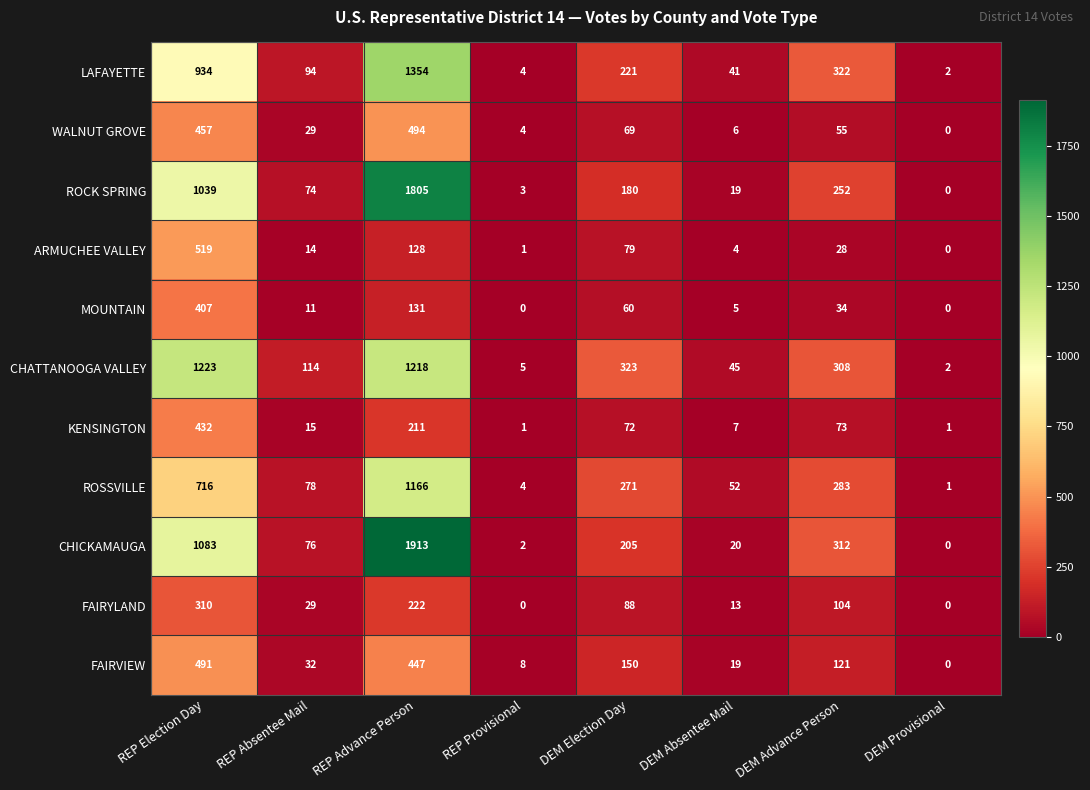

List the labels in order of FAIRVIEW value, largest first.

REP Election Day, REP Advance Person, DEM Election Day, DEM Advance Person, REP Absentee Mail, DEM Absentee Mail, REP Provisional, DEM Provisional